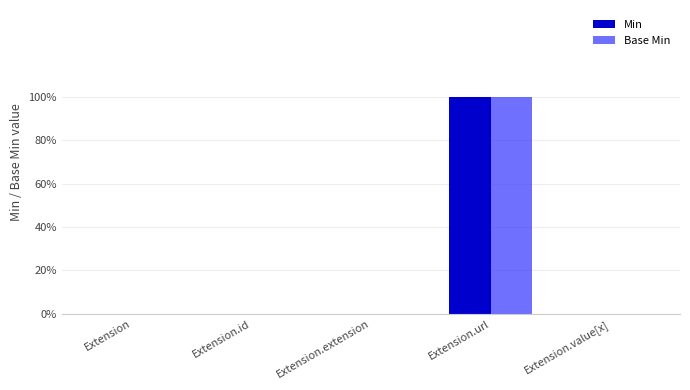

What are all the series names shown in the legend?

Min, Base Min